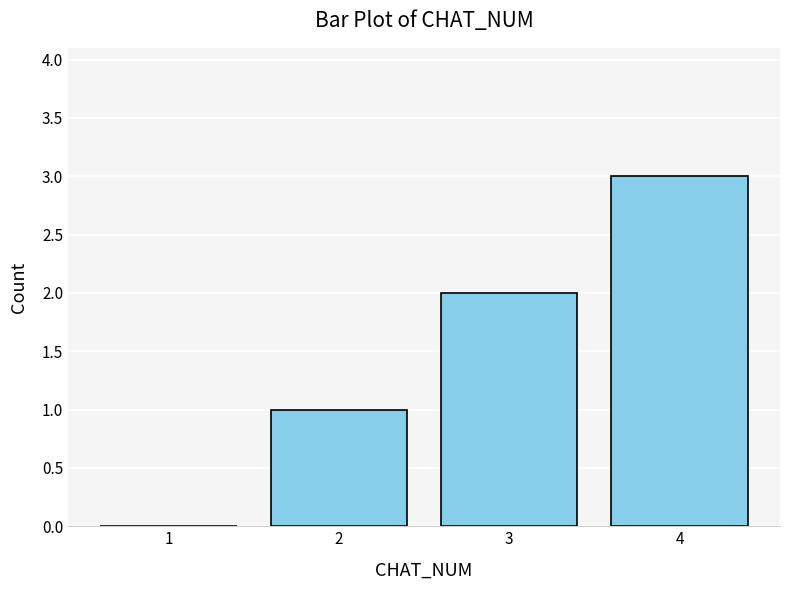

Approximately how many times larger is the value at 2 compared to 3?

0.5